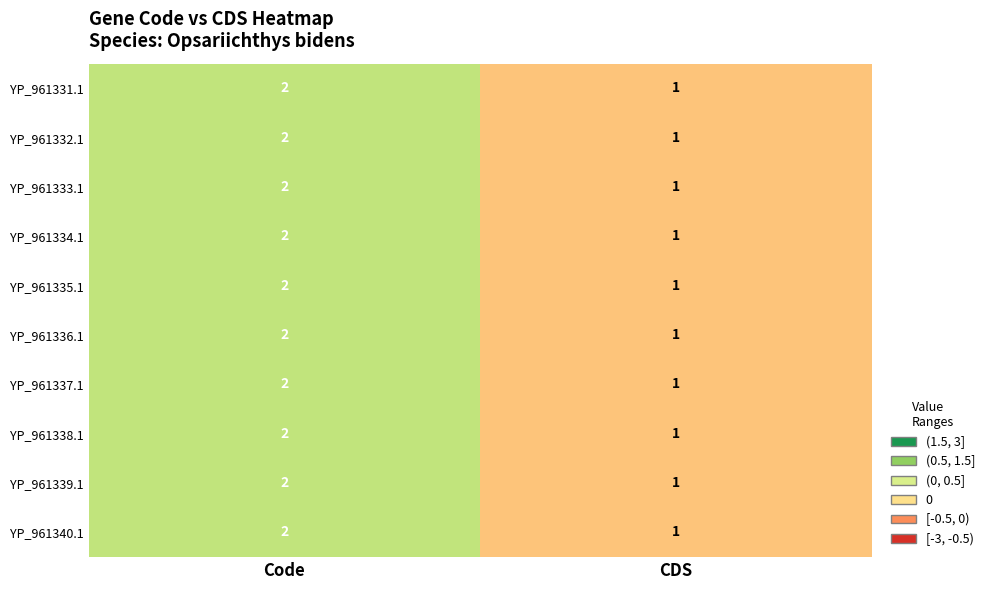

The value of YP_961332.1 at Code is 2. True or false?

True